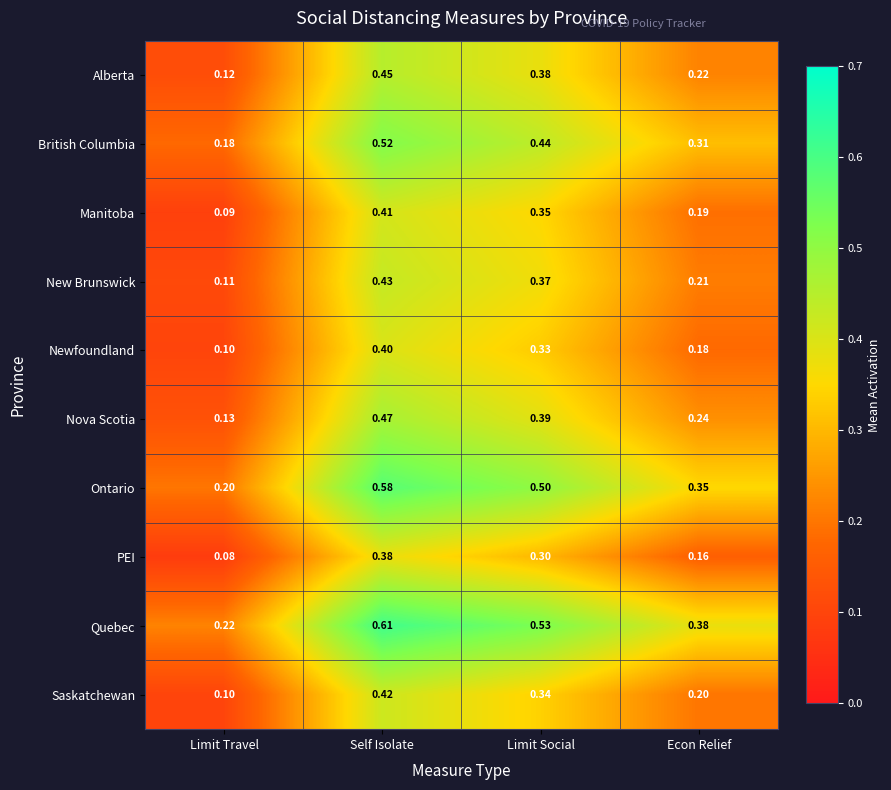

Which series changed the most between Limit Travel and Econ Relief?

Quebec